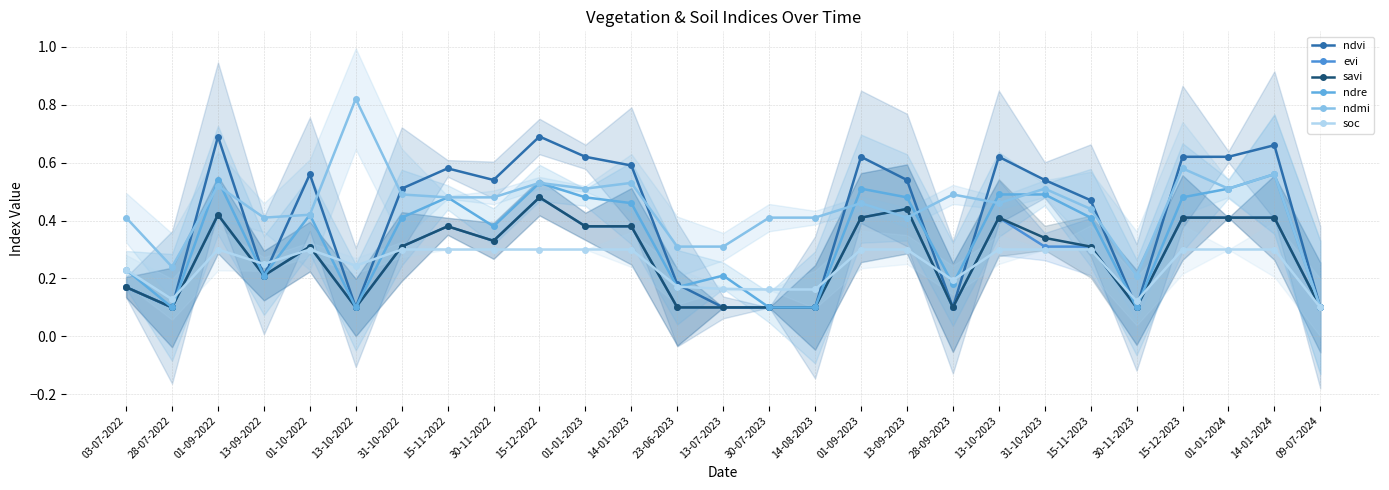

How many lines are shown in the chart?

6